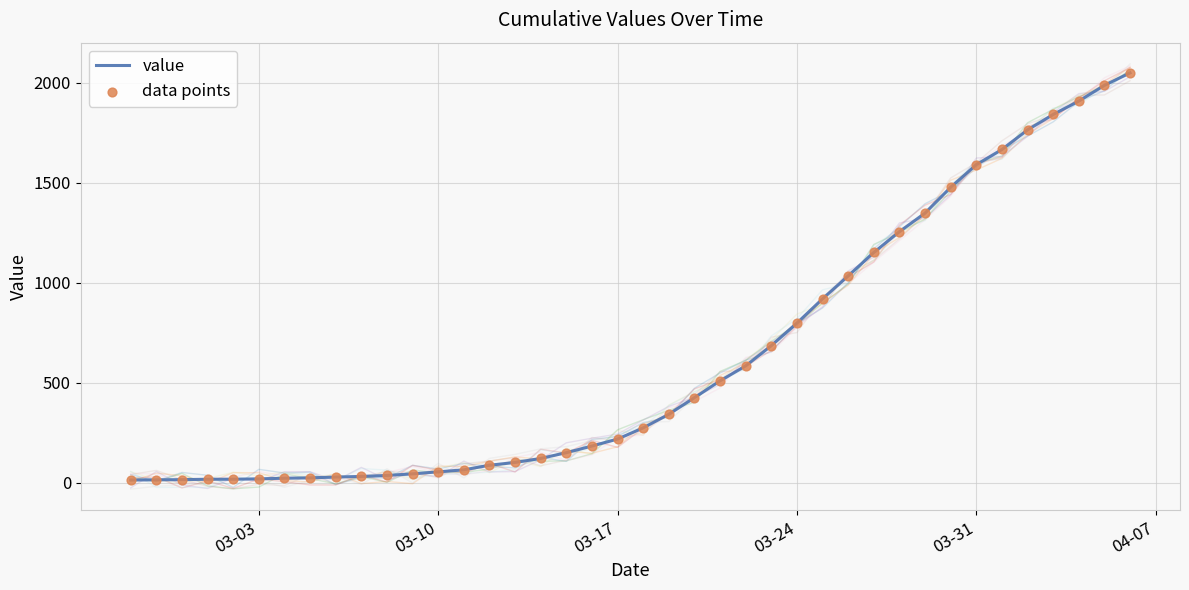

What is the highest value of the value series?

2049